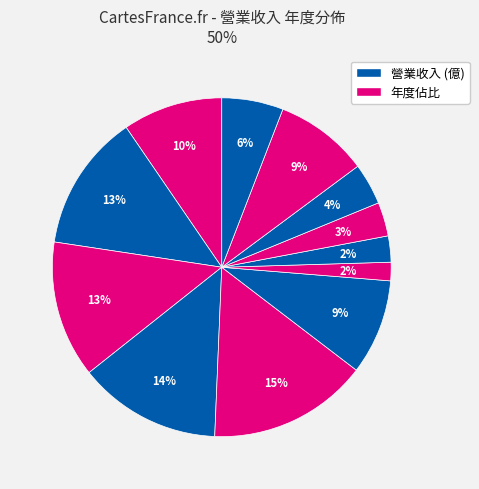

What is the smallest slice in the pie chart?

2017